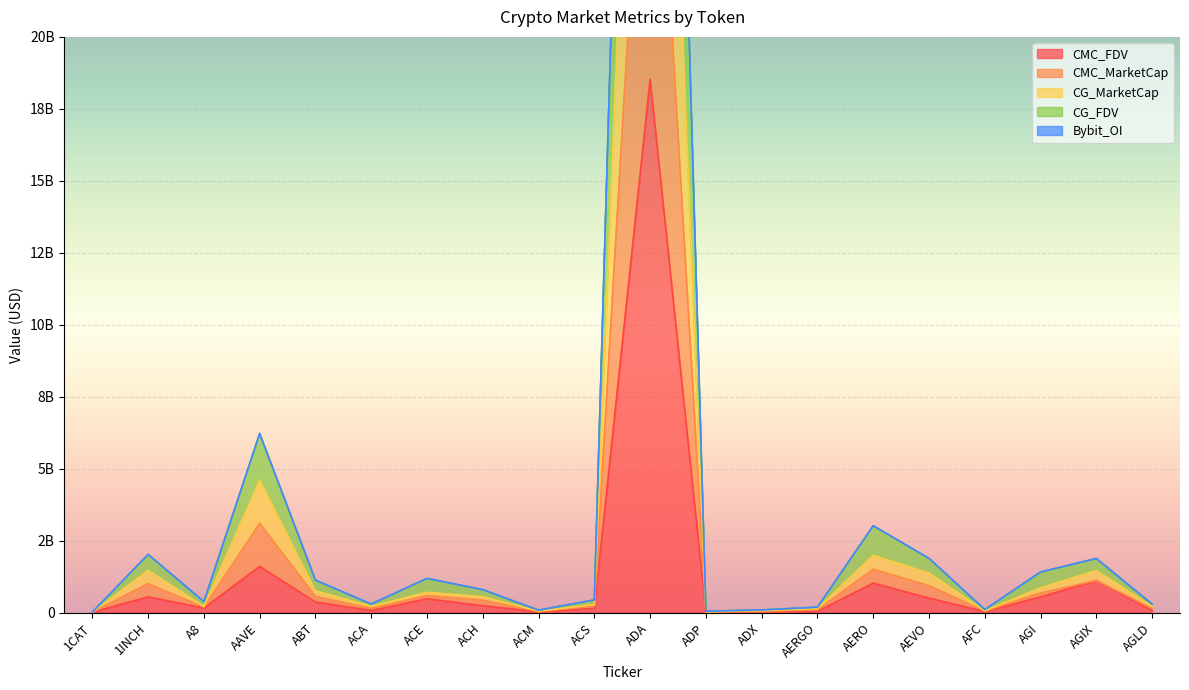

At which label does CMC_MarketCap first exceed 556317913?

1INCH